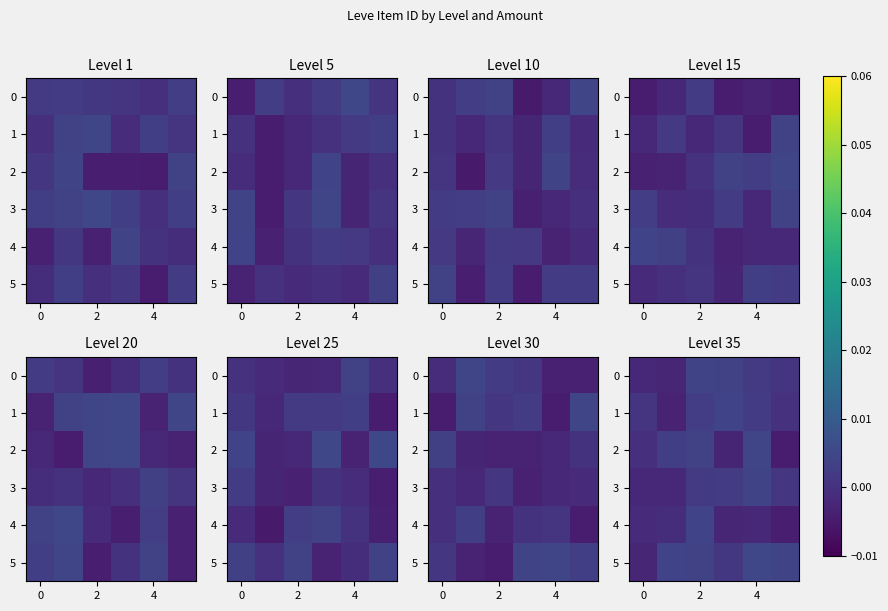

How many data points in row_0 are less than 0?

2